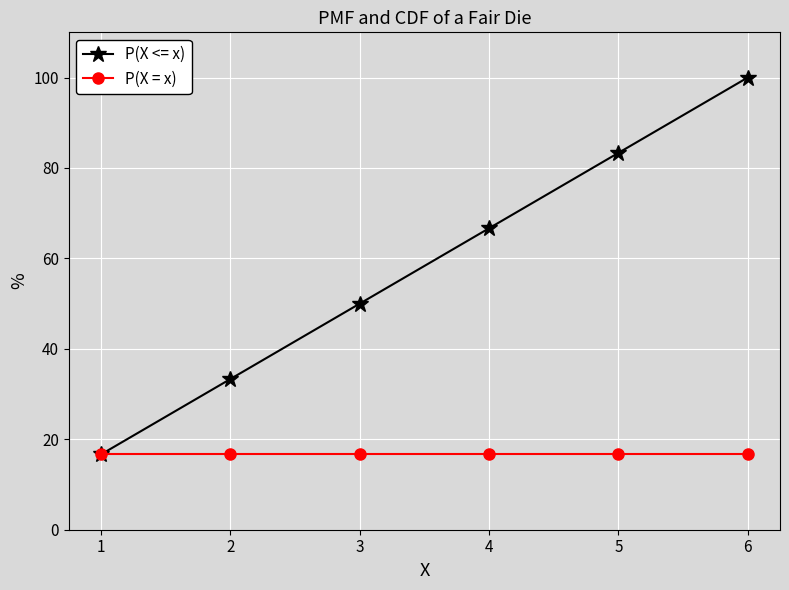

What is the smallest value displayed?

16.7